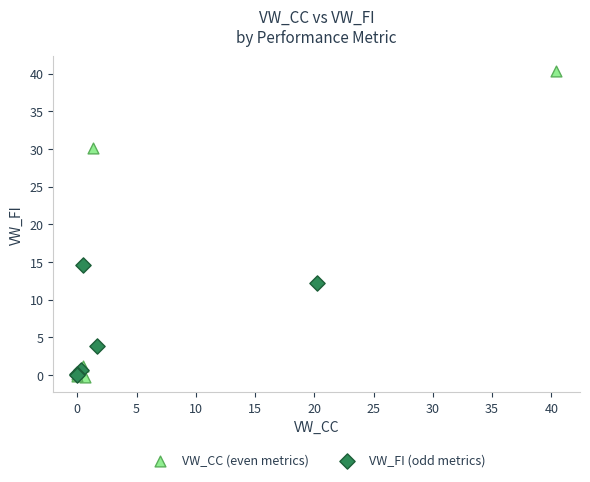

Which series has the widest spread of Y values?

VW_CC (even metrics)